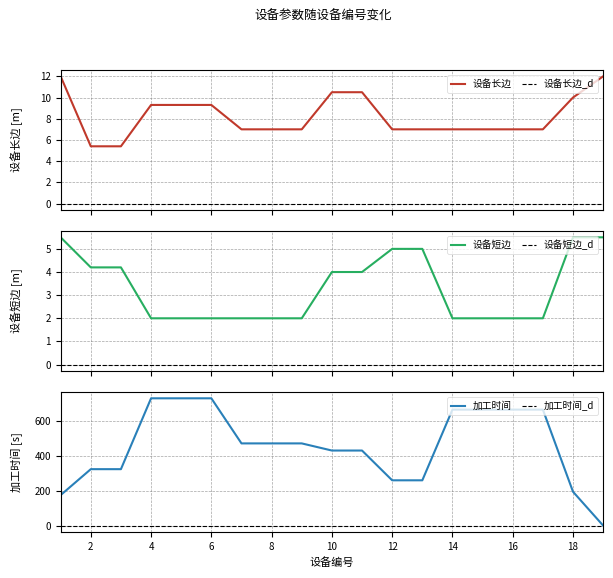

Is it true that 加工时间 equals -293.5 at 19?

False